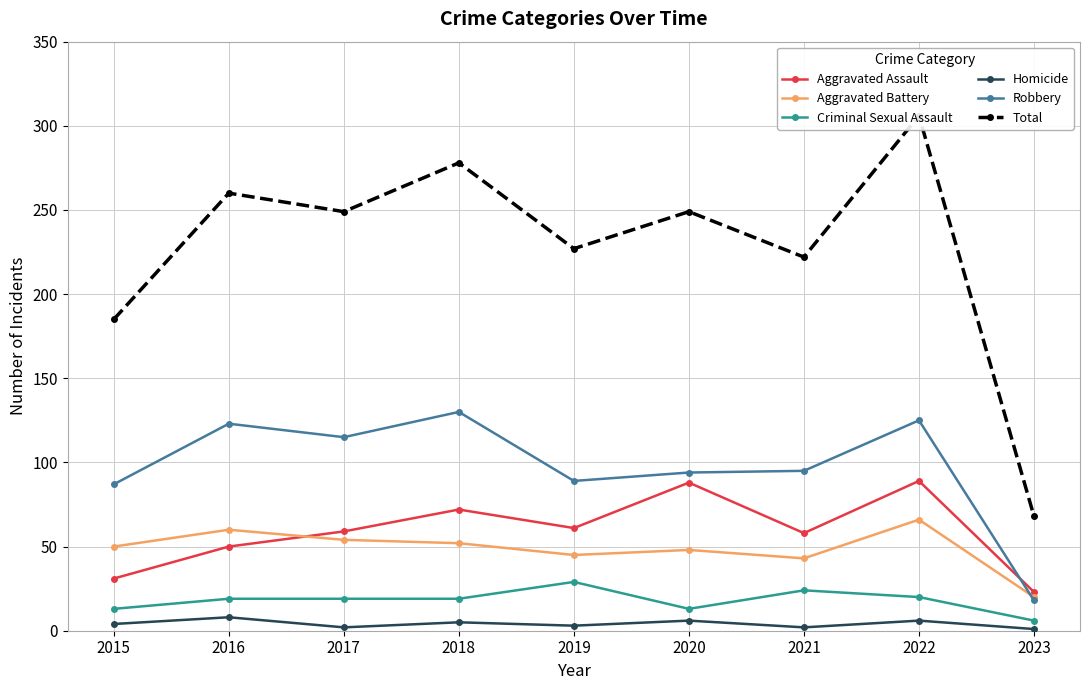

What is the average value of the Aggravated Battery series?

49